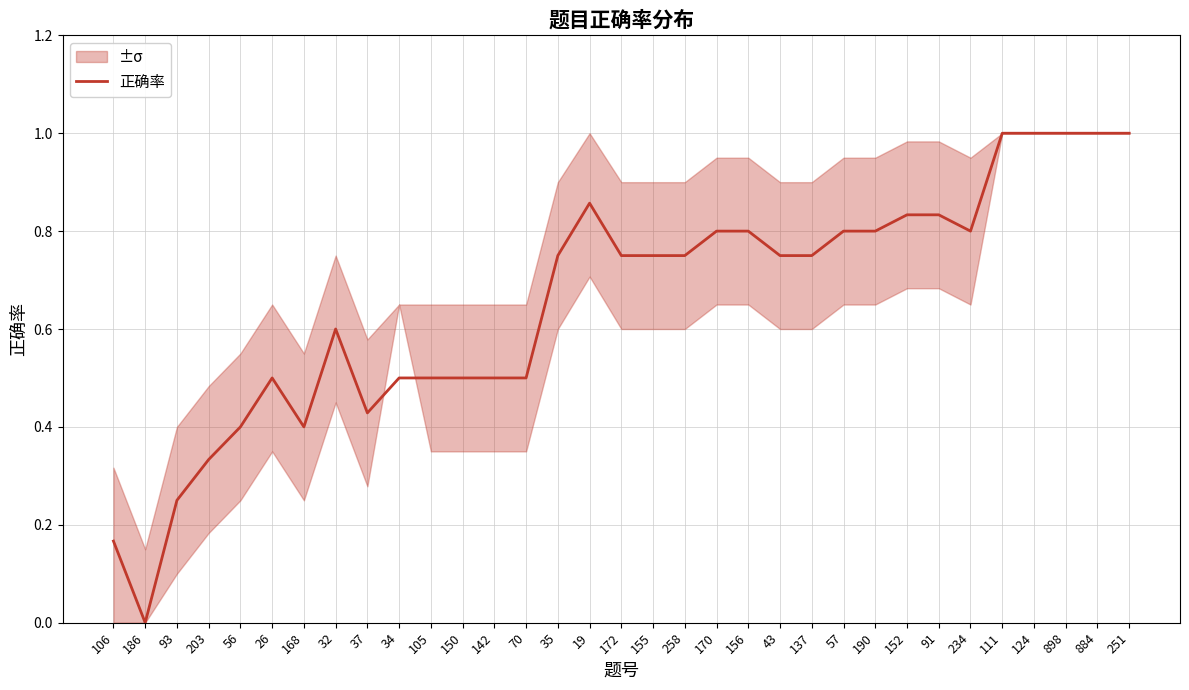

How many points are higher than both their immediate neighbors (excluding endpoints)?

3